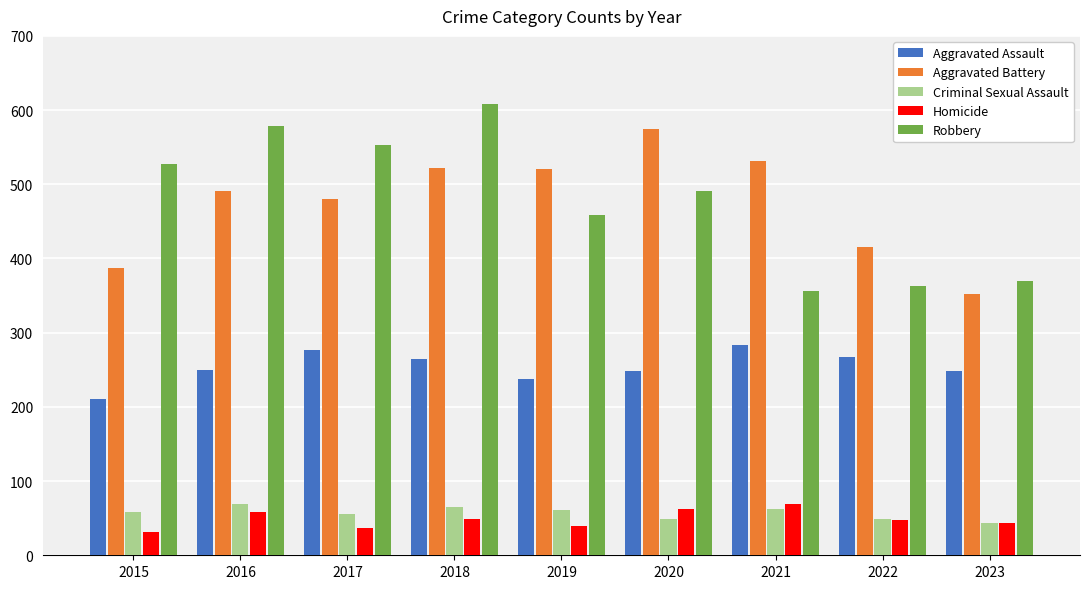

What is the difference between the highest and lowest values at 2018?

559